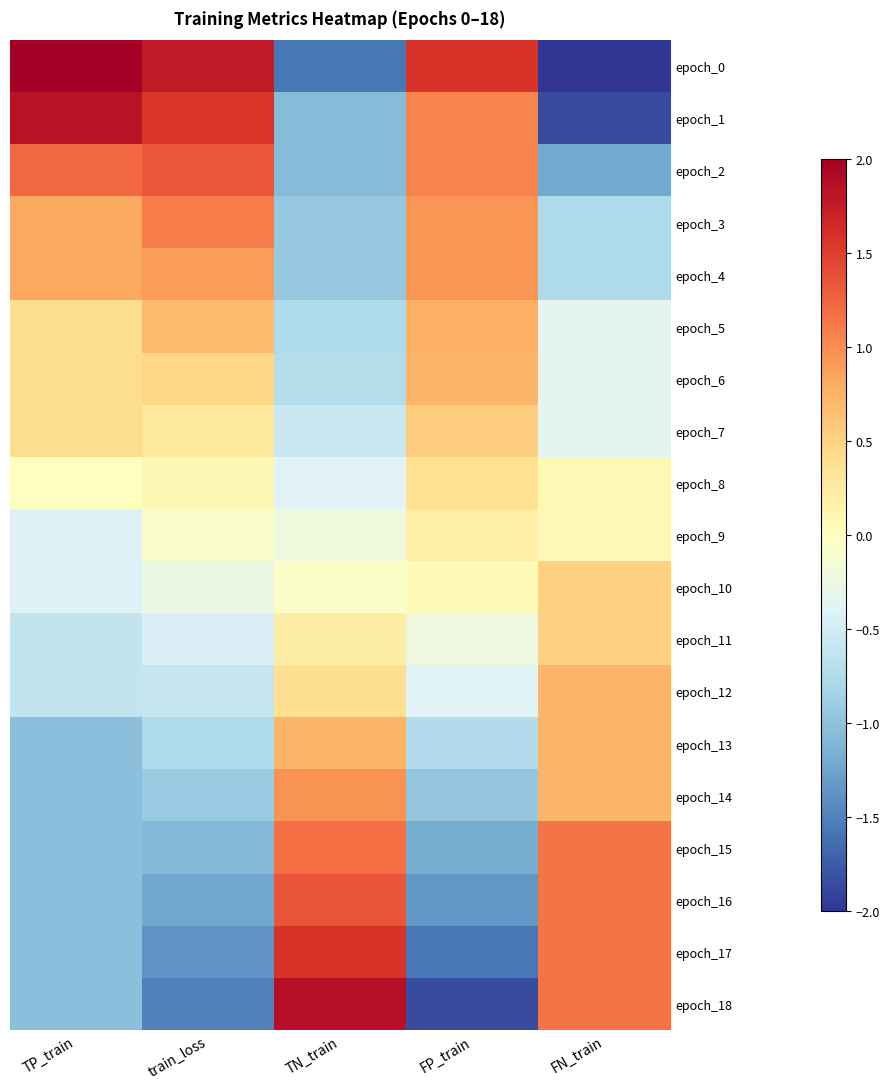

What is the spread (max minus min) of values at train_loss?

3.3